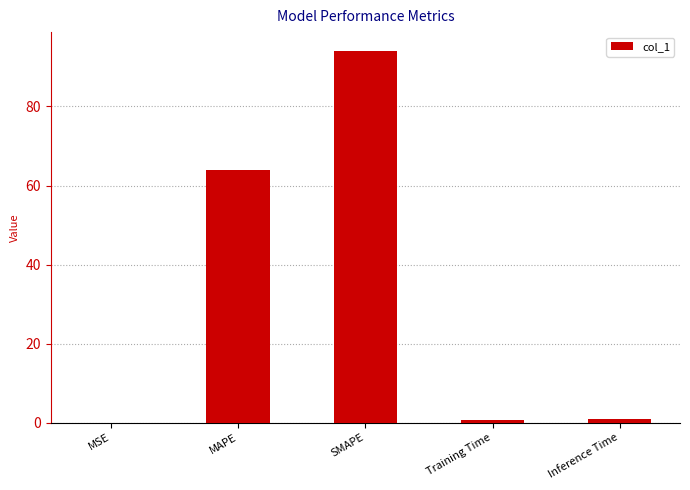

True or false: the data shows 0.0 at MSE.

True